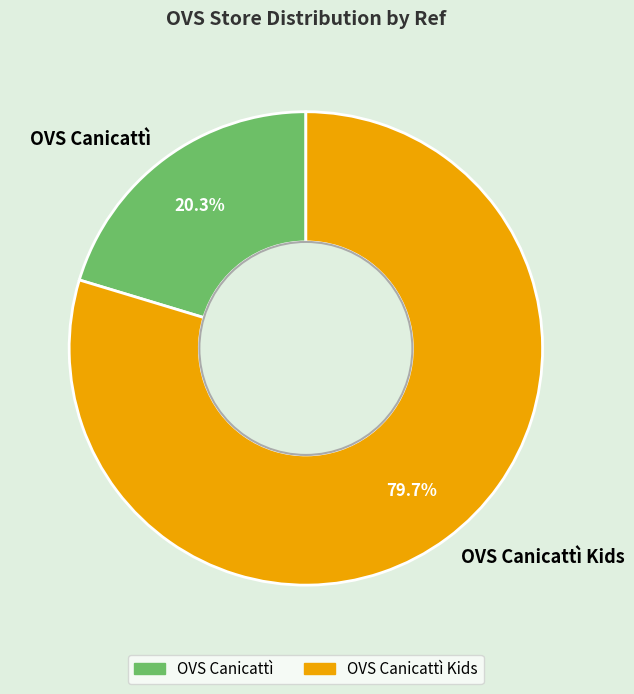

Is there a majority slice in this chart?

Yes